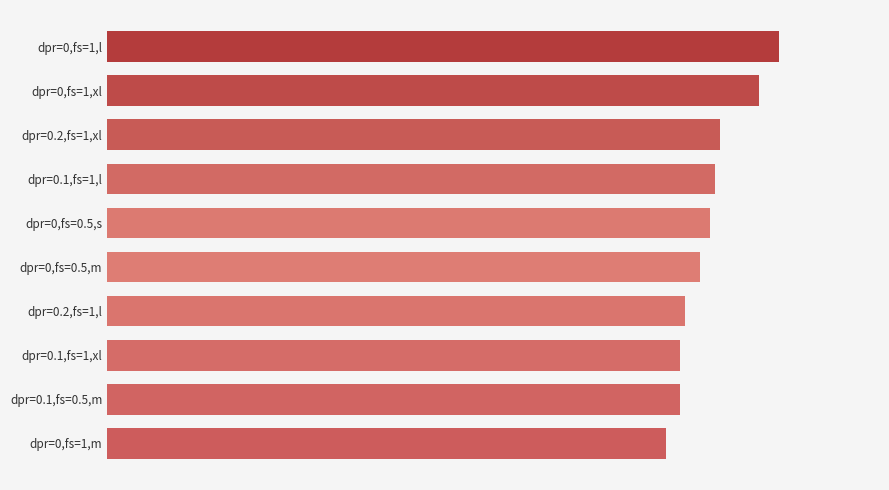

Does the chart contain any negative values?

No